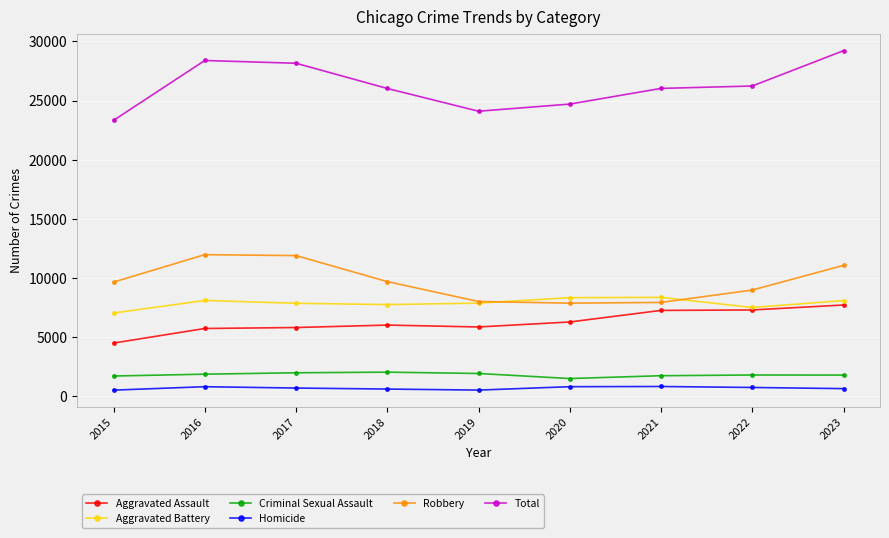

How many lines are shown in the chart?

6